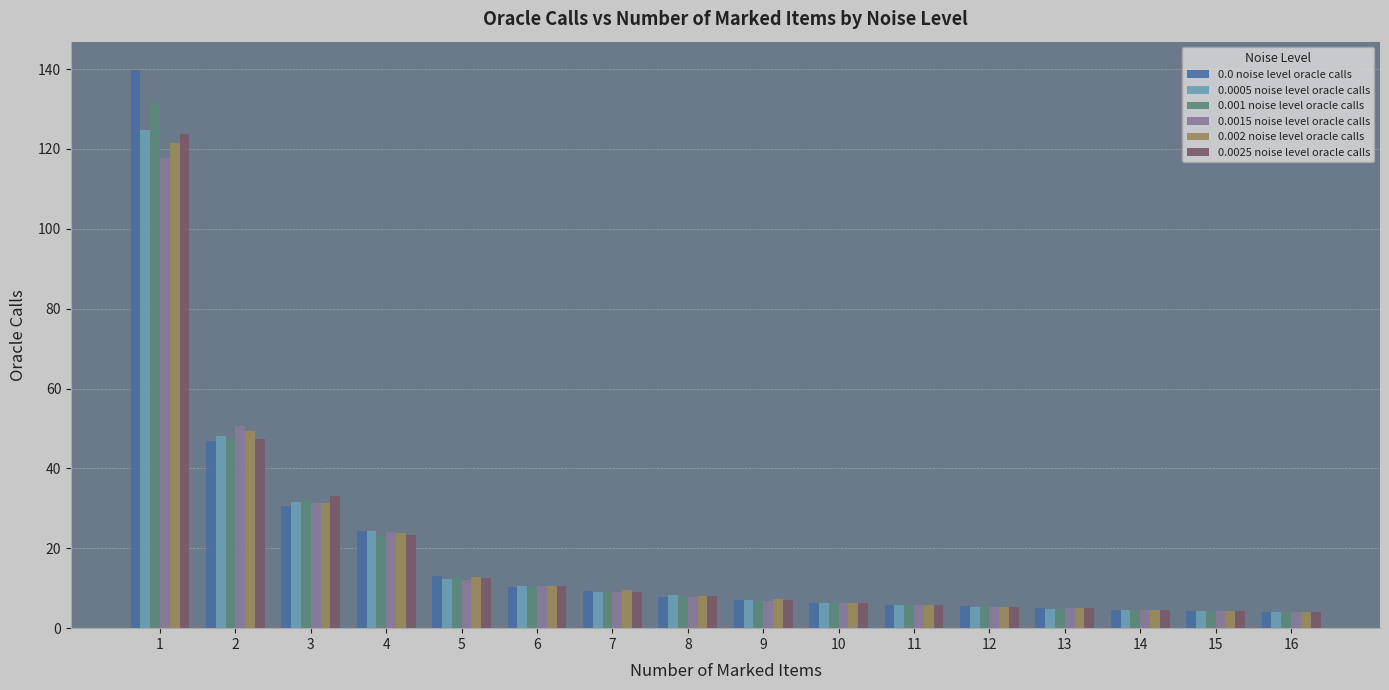

Which series has the largest range (max minus min)?

0.0 noise level oracle calls